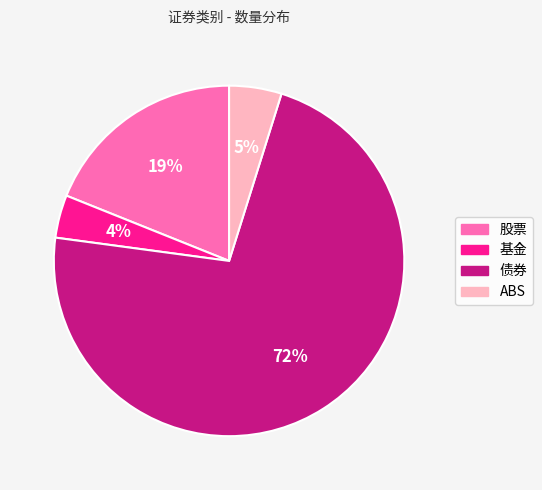

To the nearest percent, what is the difference between the largest and smallest slice percentages?

68%